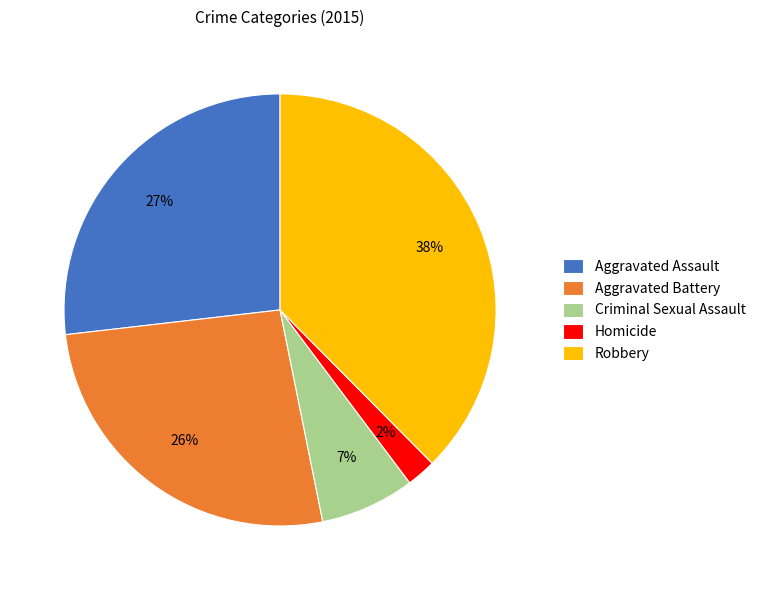

What percentage is the Criminal Sexual Assault slice, to the nearest percent?

7%